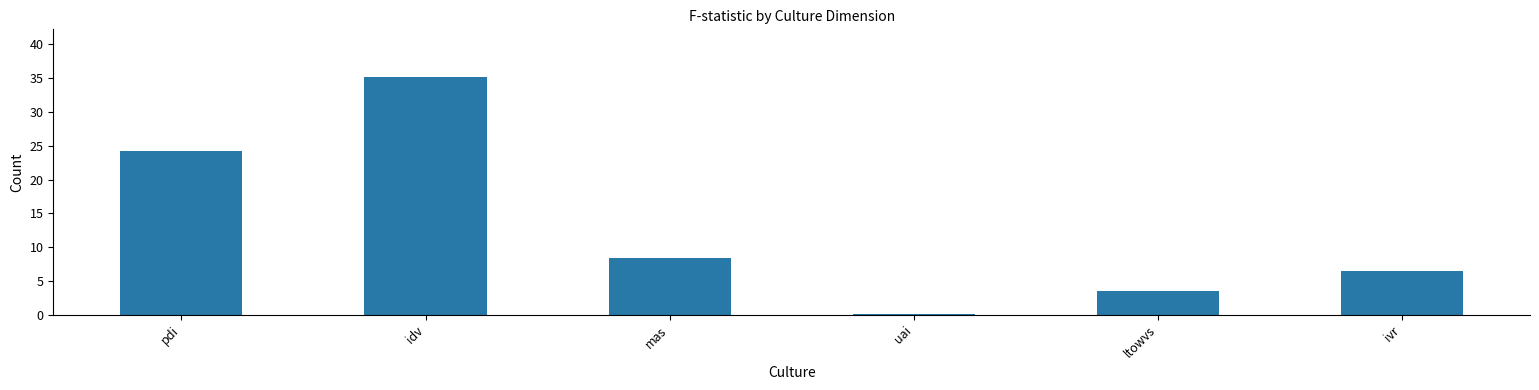

The chart shows a value of 5.1 at pdi. True or false?

False